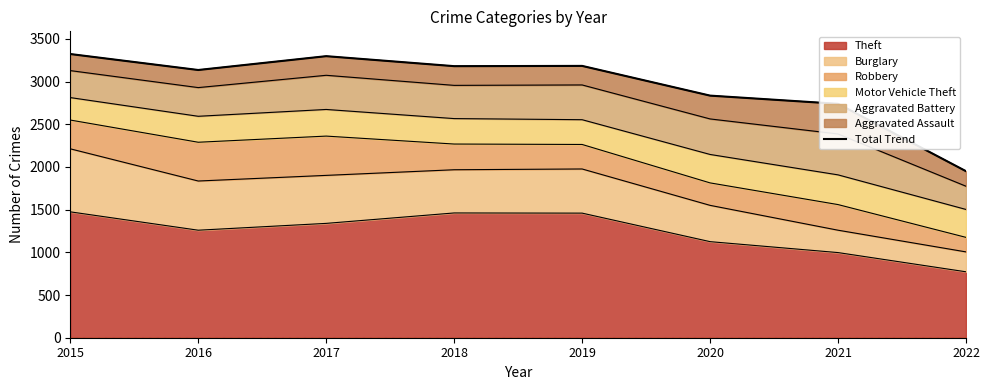

Rank the categories by value from highest to lowest.

2015, 2017, 2019, 2018, 2016, 2020, 2021, 2022